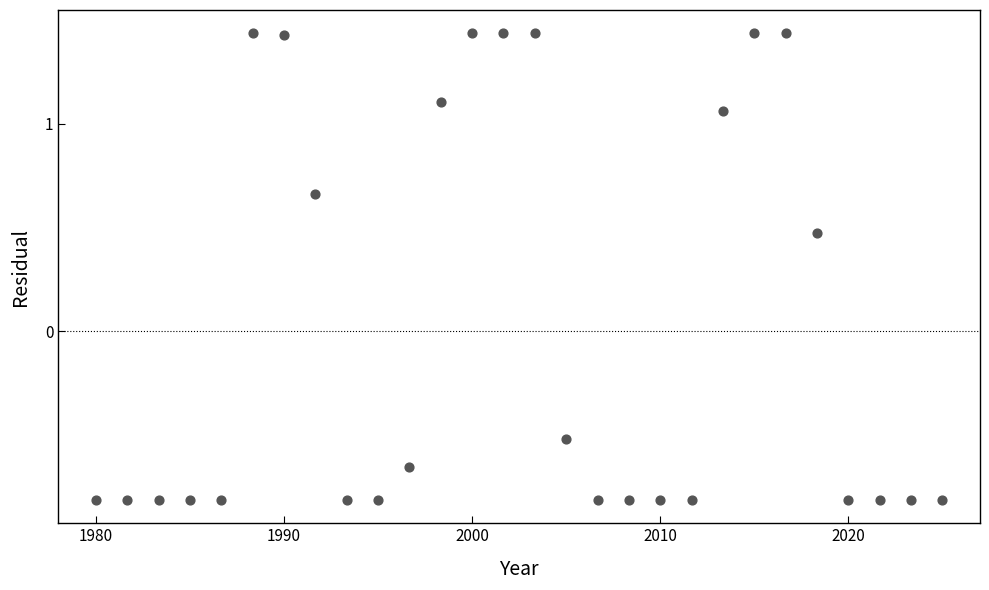

What Y value in the scatter plot is closest to 0?

0.5